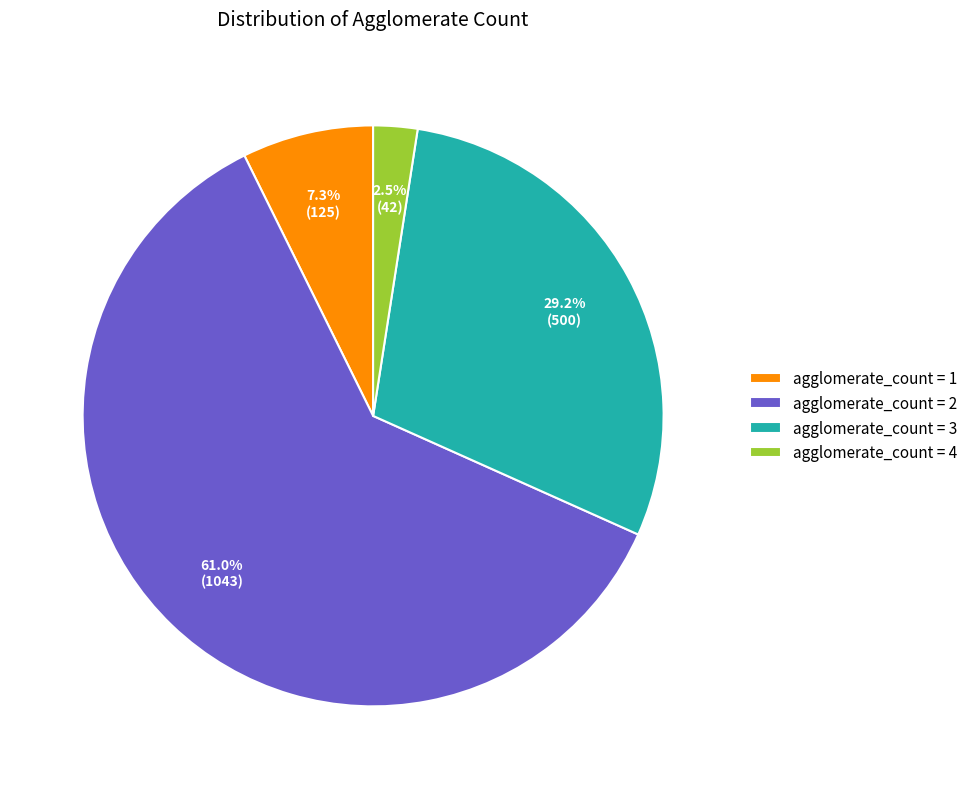

Which has a higher value, agglomerate_count = 2 or agglomerate_count = 3?

agglomerate_count = 2